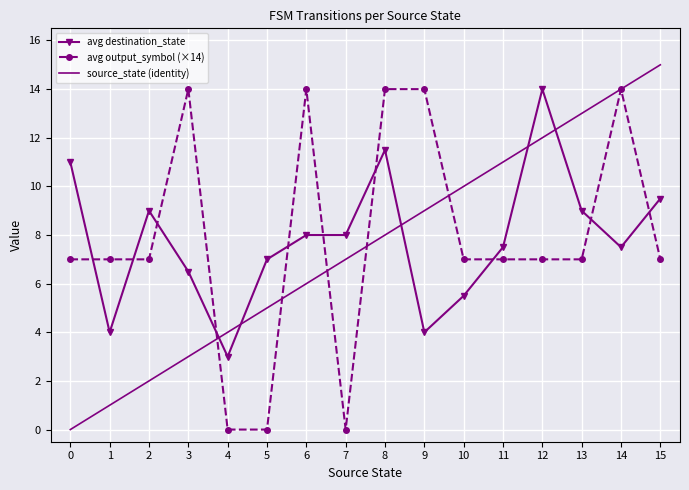

At 6, list the series in order from smallest to largest.

source_state (identity), avg destination_state, avg output_symbol (×14)